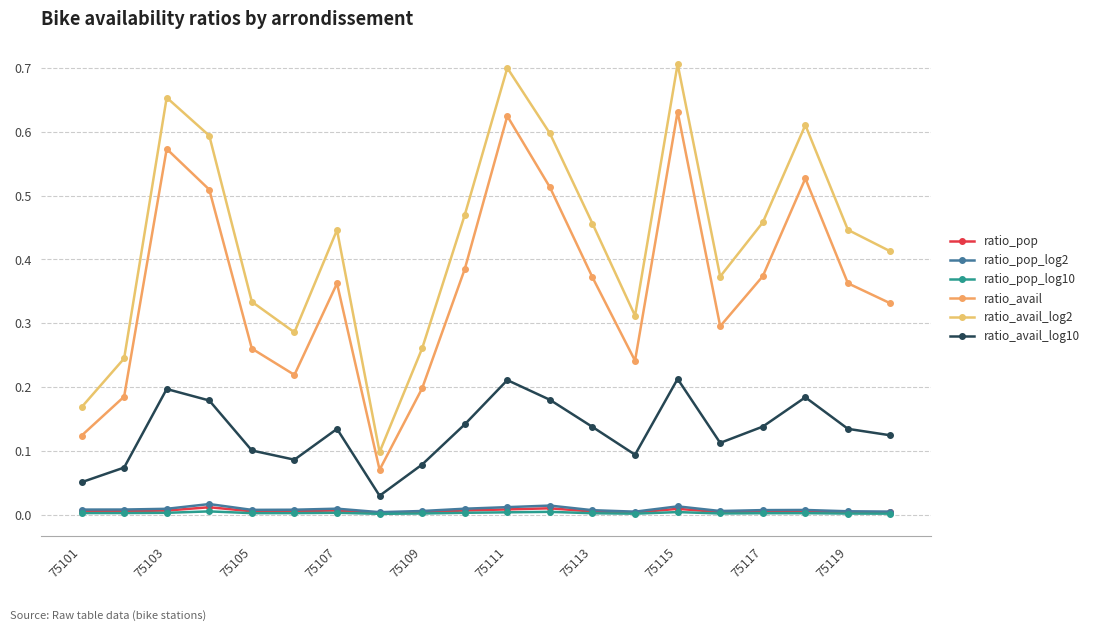

Is this an area chart (filled region under the line)?

No